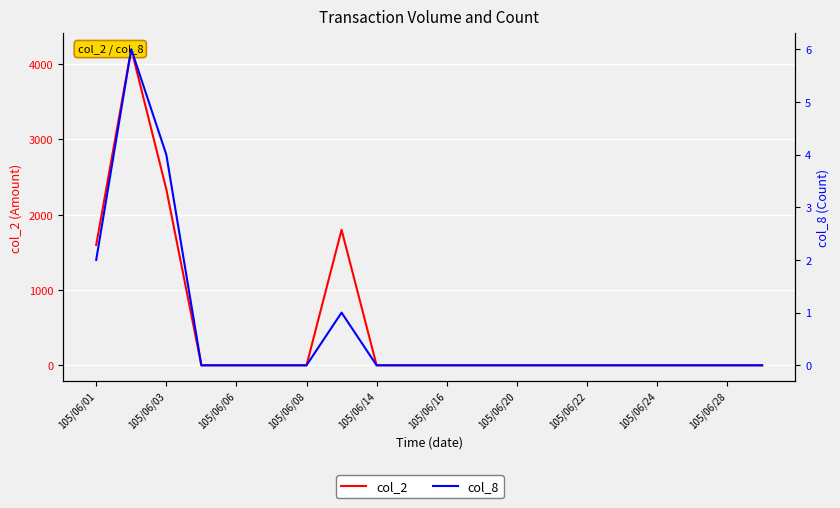

Is the value of col_2 at 17 greater than the value of col_8 at 15?

No